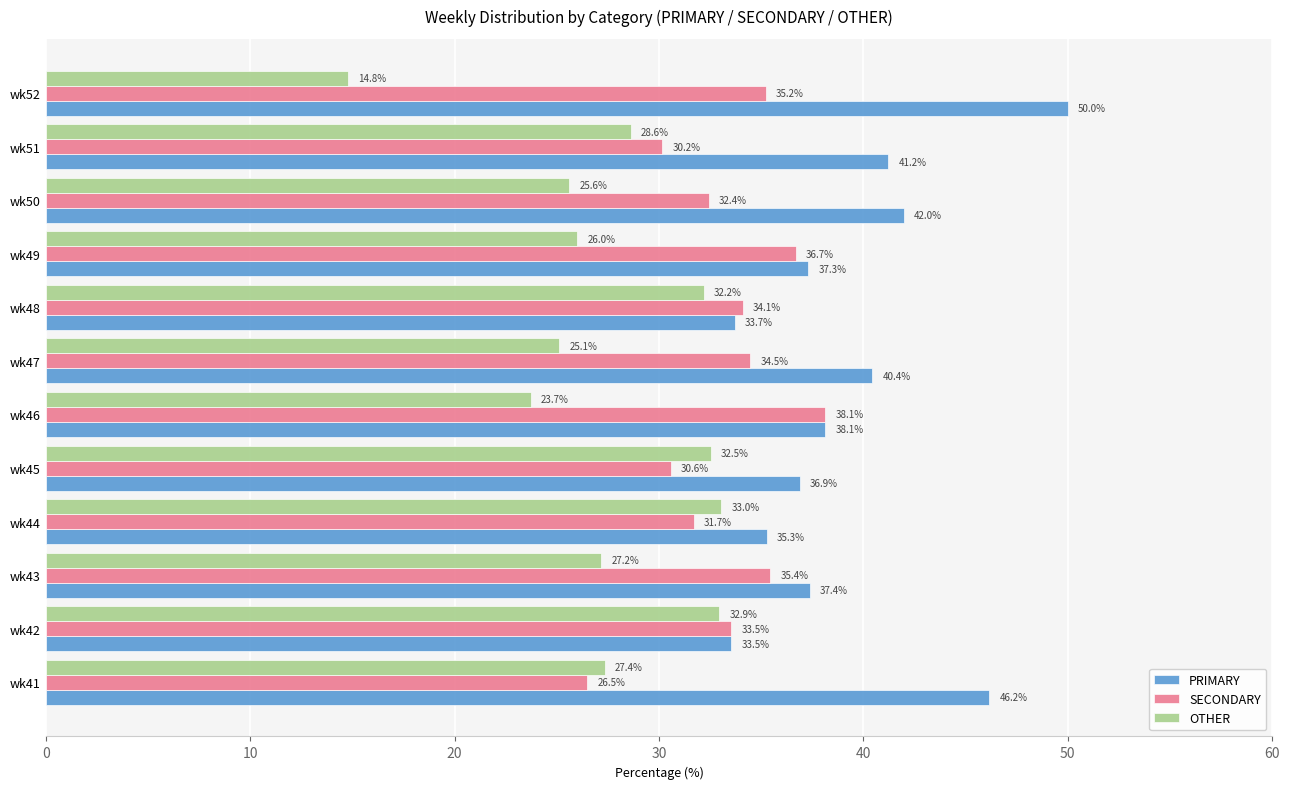

What is the smallest value displayed?

14.8